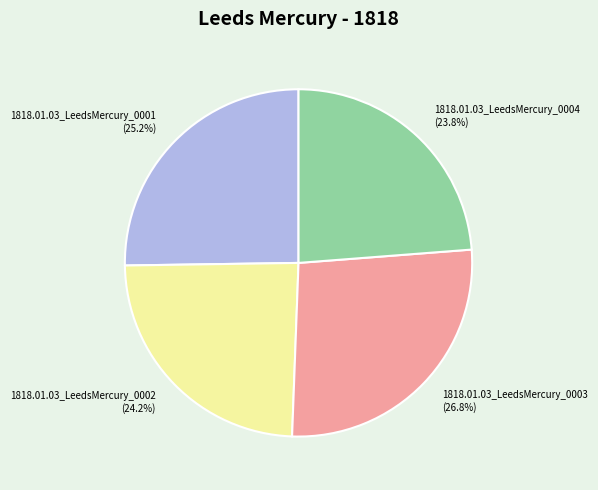

What percentage is the 1818.01.03_LeedsMercury_0004 slice, to the nearest percent?

24%